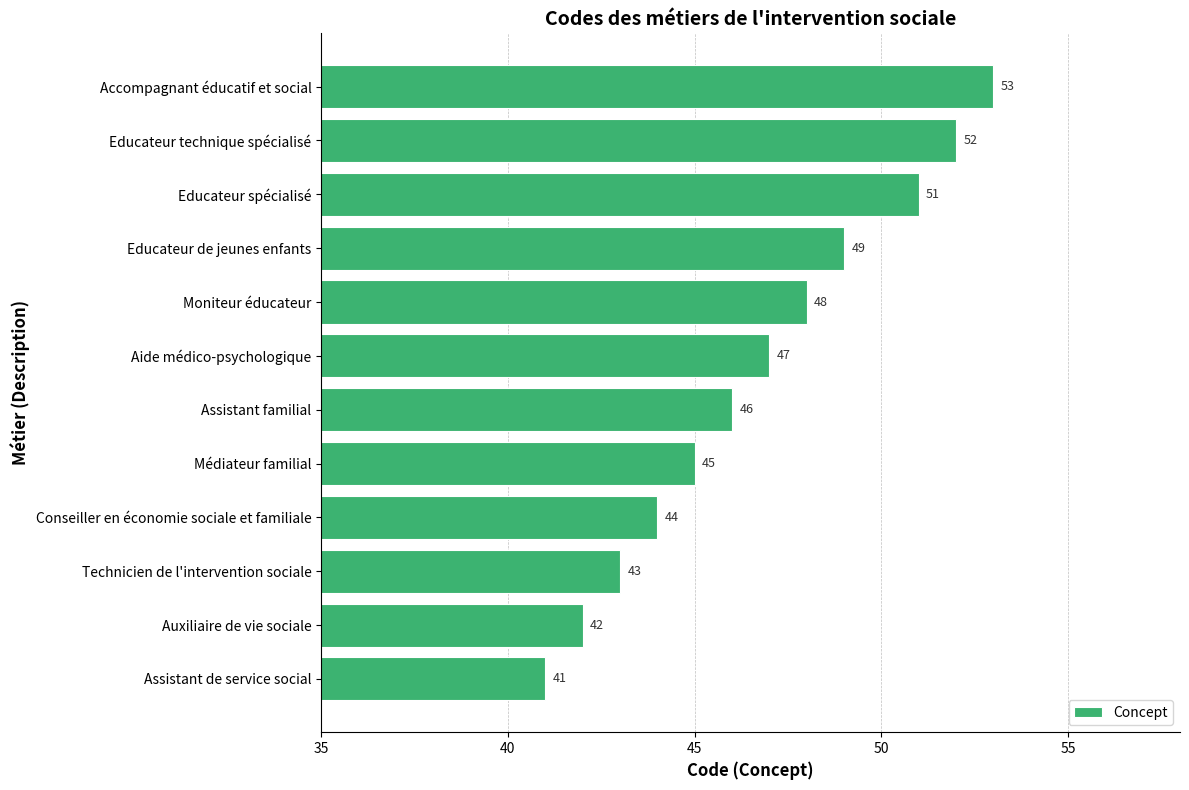

Reading bottom to top, list all the values displayed in this chart.

41	42	43	44	45	46	47	48	49	51	52	53